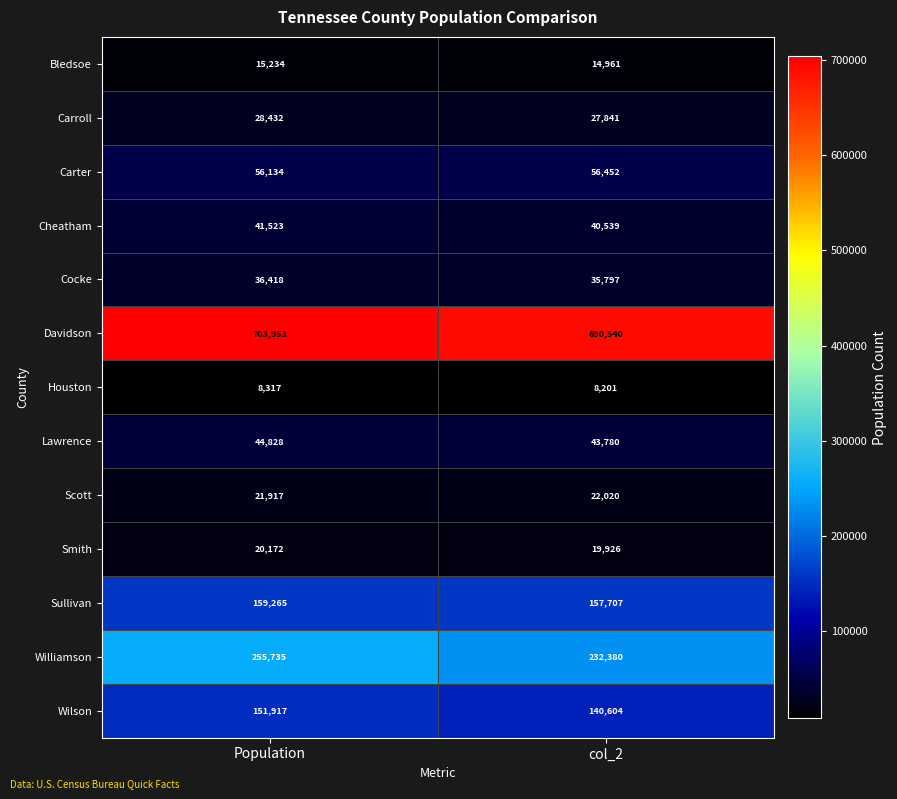

Where is Davidson nearest to the value 697246?

col_2